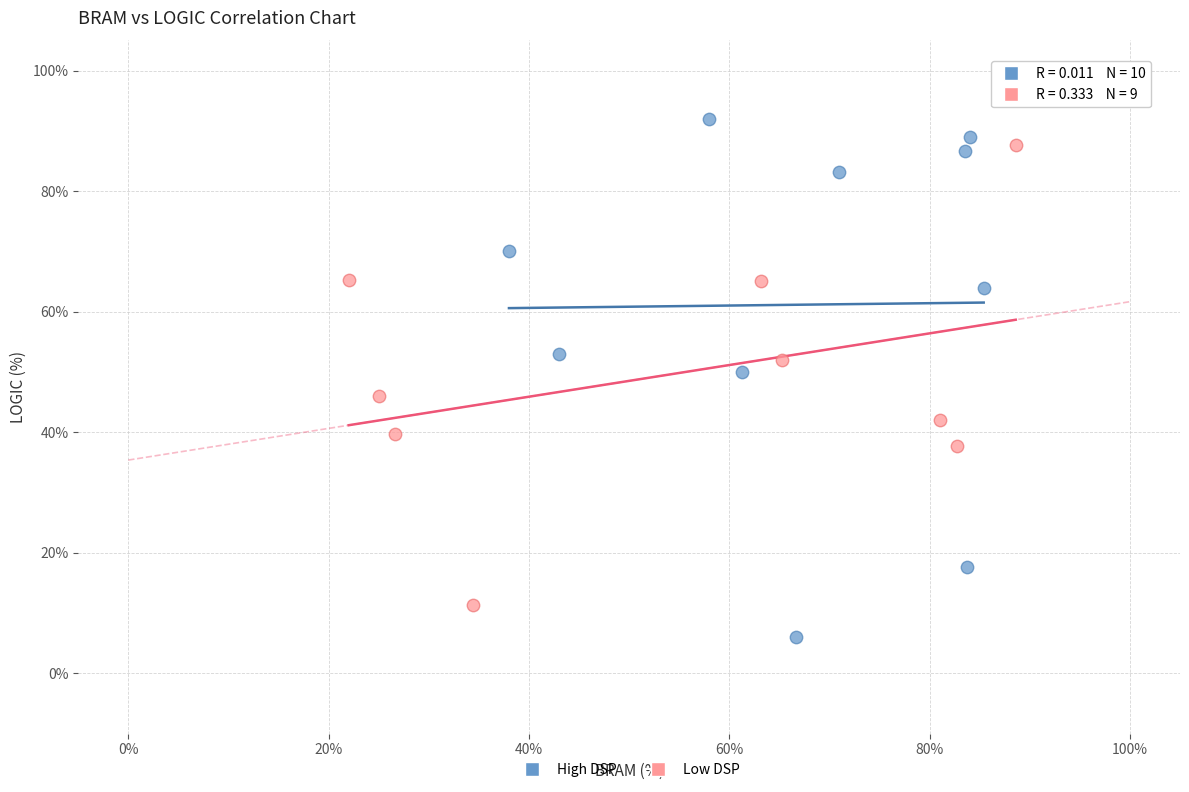

Which series reaches the minimum Y coordinate?

High DSP